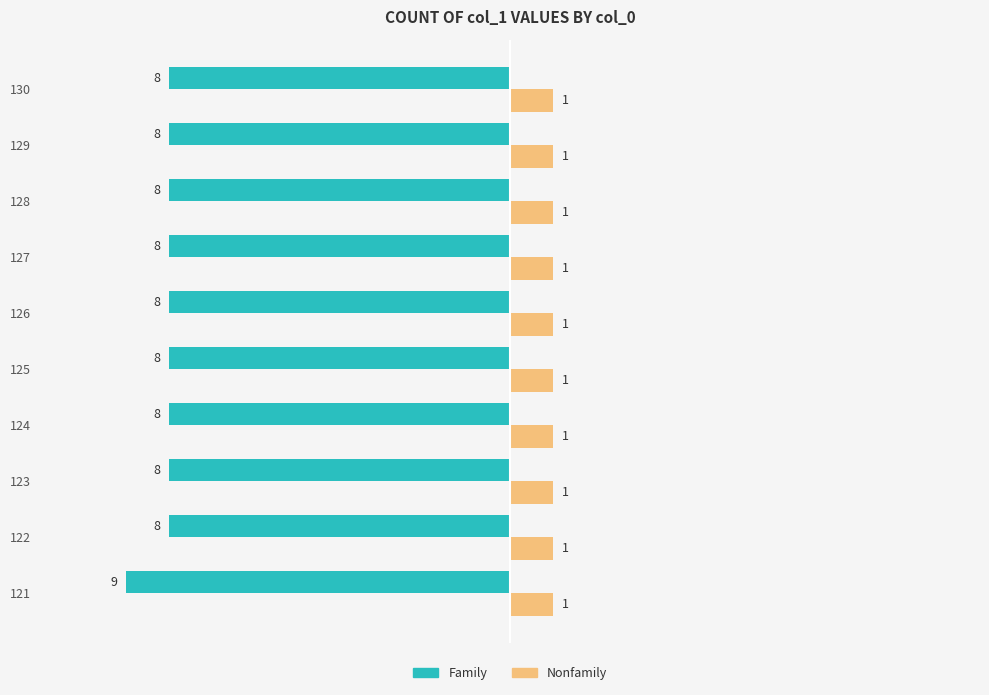

What is the lowest value of the Family series?

-9